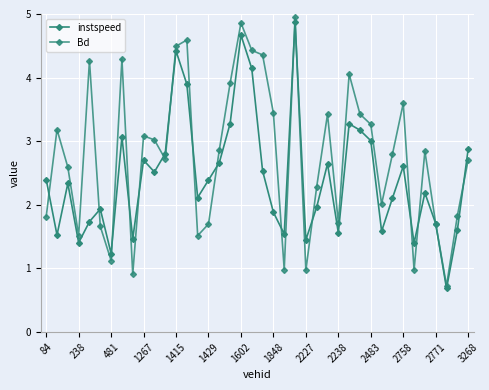

How many lines are shown in the chart?

2